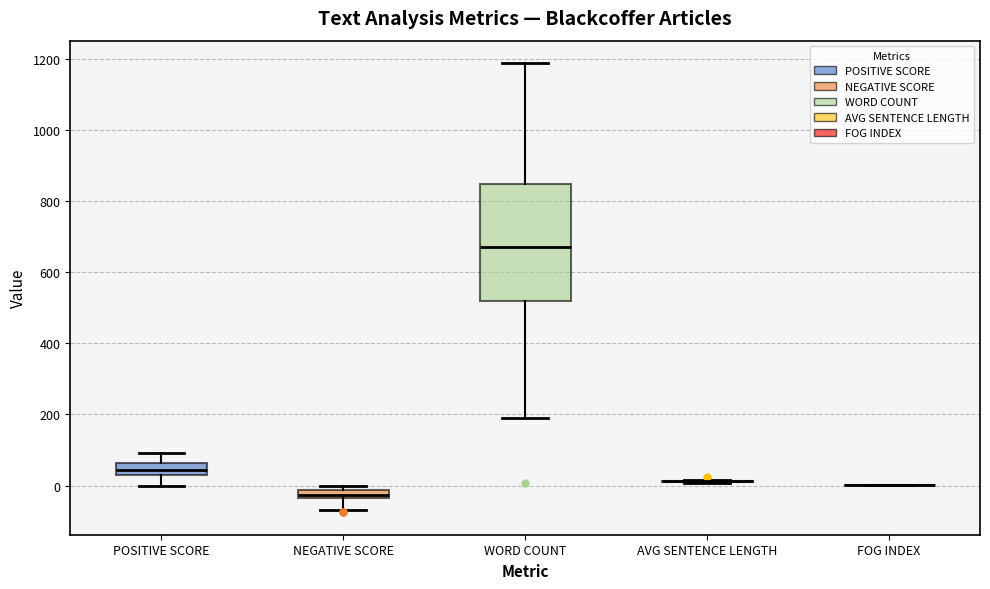

Which box is the tallest, from its lower edge to its upper edge?

WORD COUNT